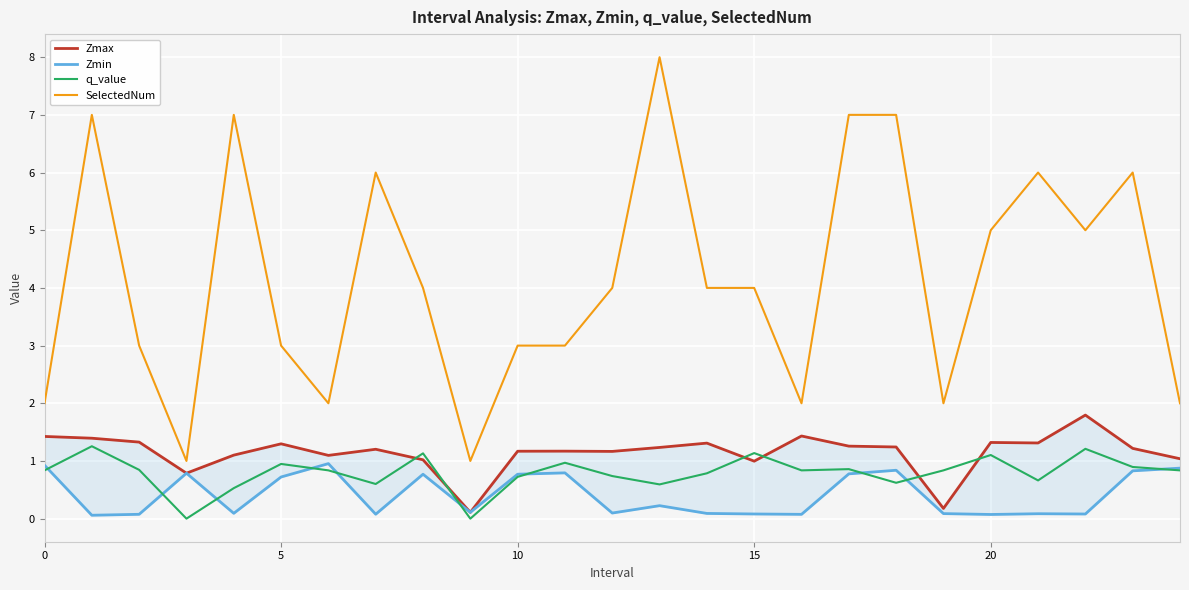

After their last crossing, which series has the higher values: Zmax or q_value?

Zmax